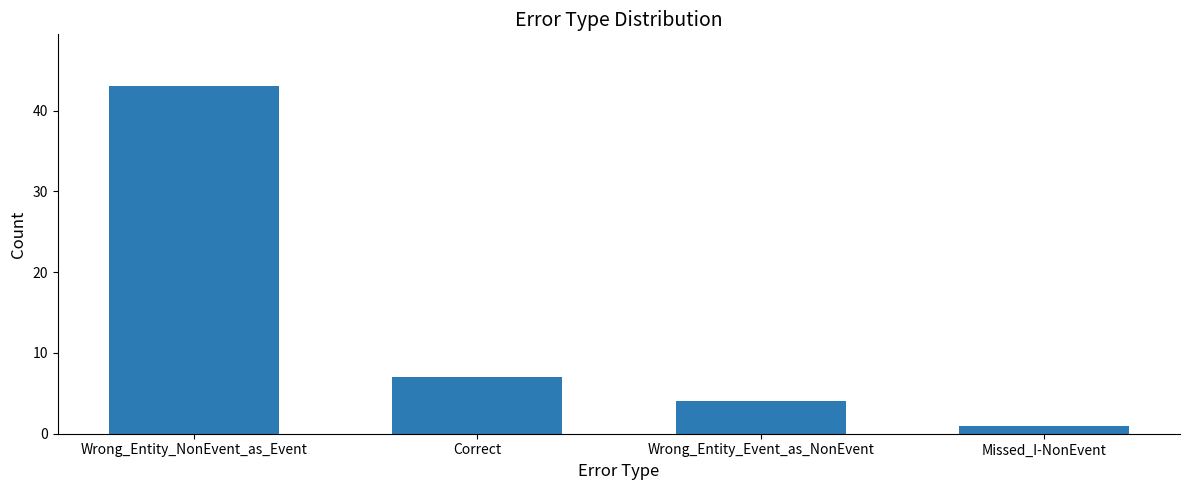

How many bars are there in total?

4